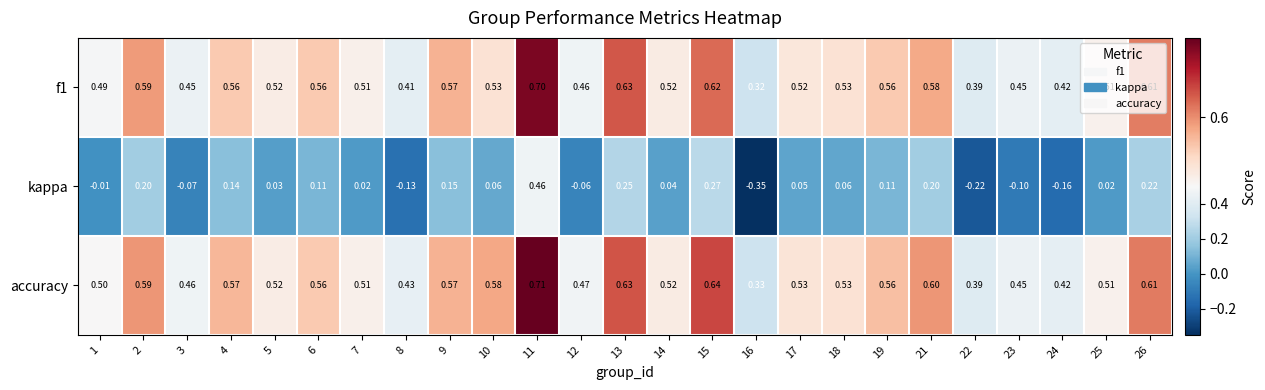

What is the total value across all series at 15?

1.5